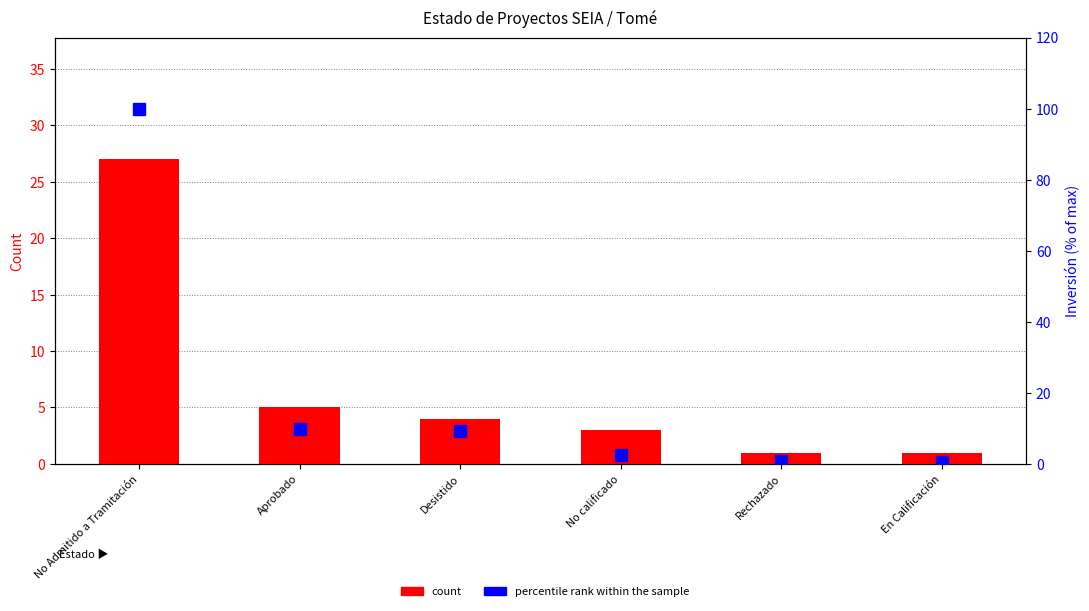

At which label does percentile rank within the sample first exceed 9?

No Admitido a Tramitación